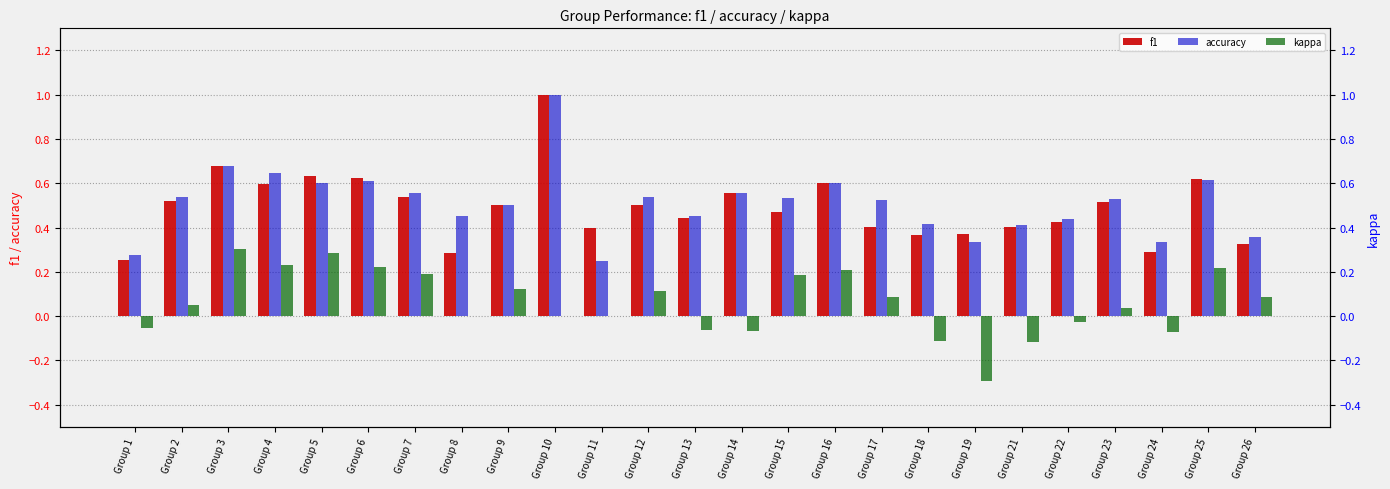

What is the sum of all f1 values?

12.3